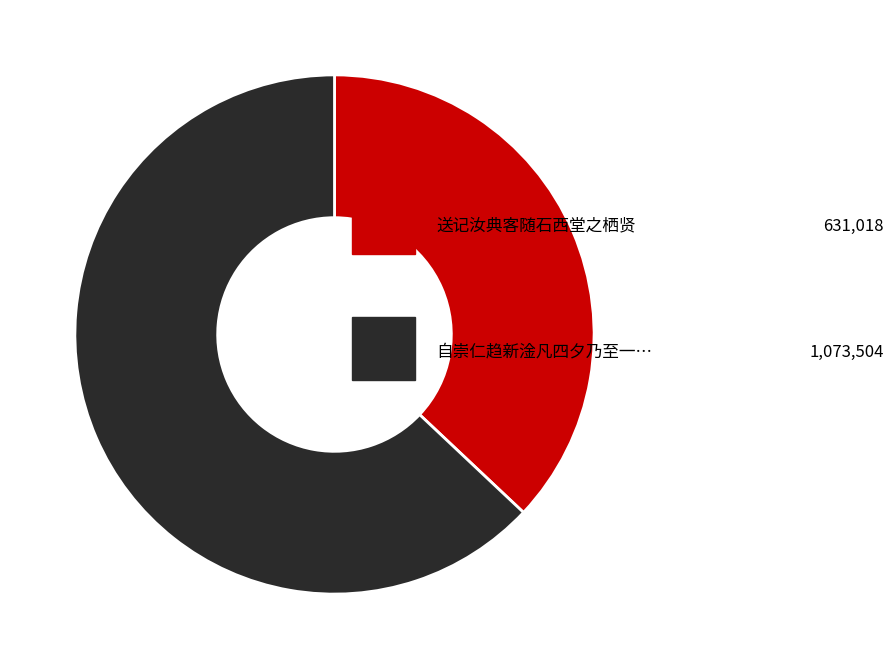

Is there any slice that represents more than half of the pie?

Yes